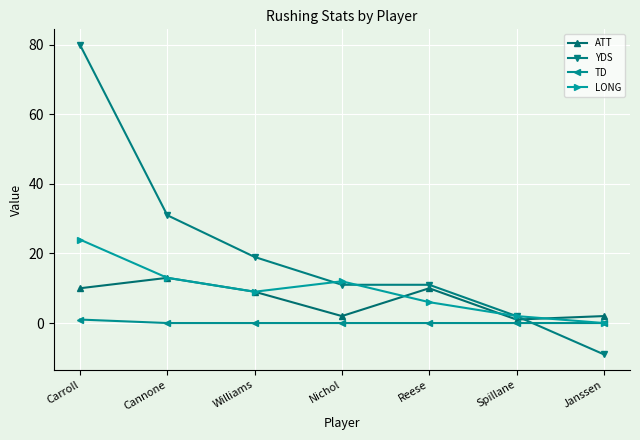

Where do ATT and YDS first cross each other?

Spillane and Janssen